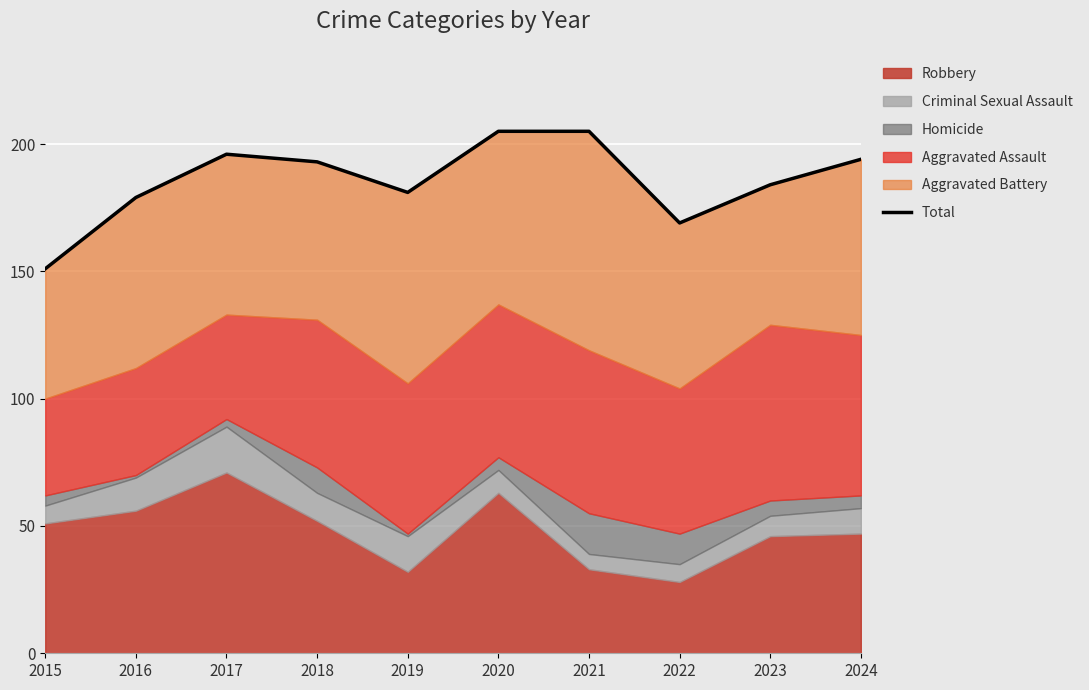

The value at 2022 is 281. True or false?

False